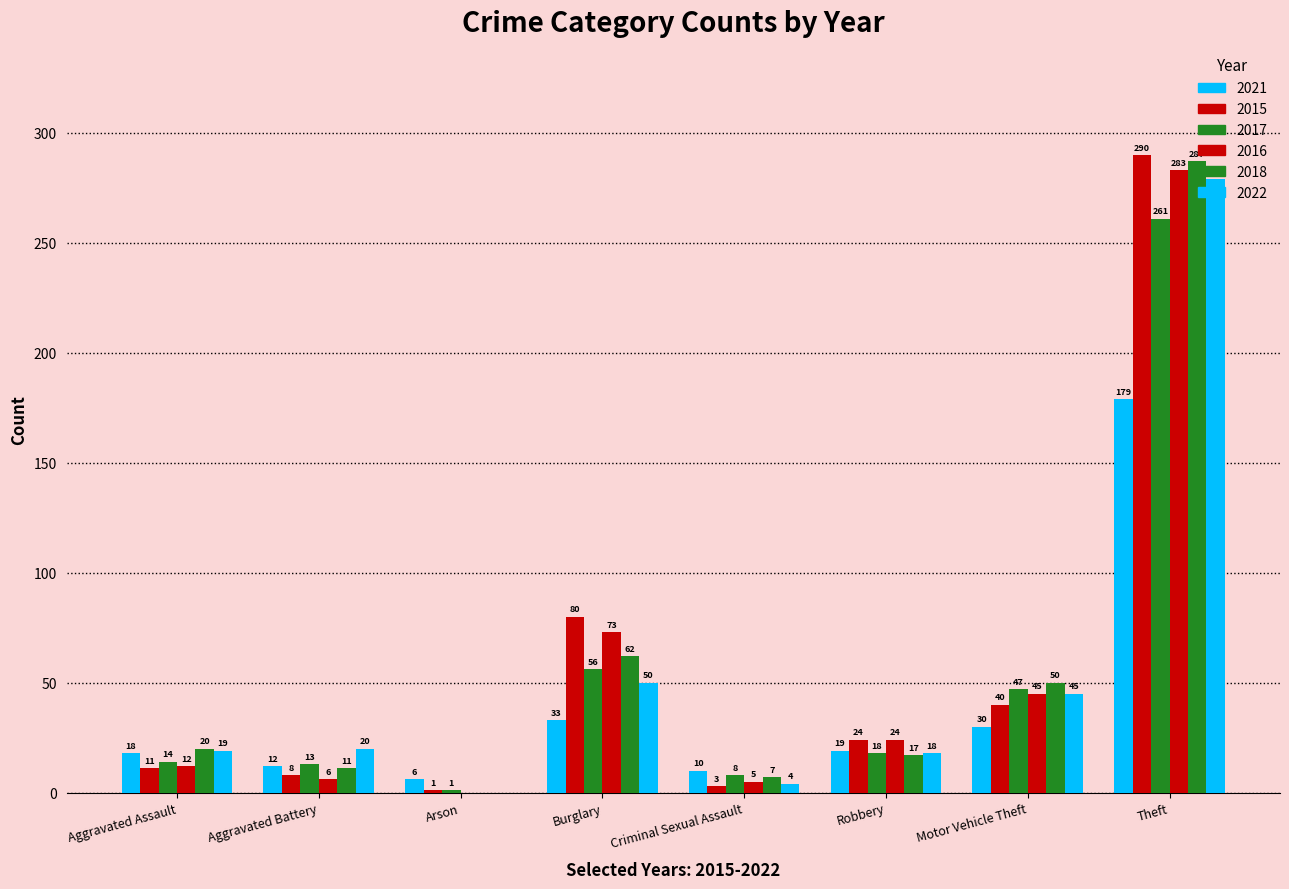

Reading left to right, list all the values displayed in this chart.

2021: Aggravated Assault=18	Aggravated Battery=12	Arson=6	Burglary=33	Criminal Sexual Assault=10	Robbery=19	Motor Vehicle Theft=30	Theft=179
2015: Aggravated Assault=11	Aggravated Battery=8	Arson=1	Burglary=80	Criminal Sexual Assault=3	Robbery=24	Motor Vehicle Theft=40	Theft=290
2017: Aggravated Assault=14	Aggravated Battery=13	Arson=1	Burglary=56	Criminal Sexual Assault=8	Robbery=18	Motor Vehicle Theft=47	Theft=261
2016: Aggravated Assault=12	Aggravated Battery=6	Arson=0	Burglary=73	Criminal Sexual Assault=5	Robbery=24	Motor Vehicle Theft=45	Theft=283
2018: Aggravated Assault=20	Aggravated Battery=11	Arson=0	Burglary=62	Criminal Sexual Assault=7	Robbery=17	Motor Vehicle Theft=50	Theft=287
2022: Aggravated Assault=19	Aggravated Battery=20	Arson=0	Burglary=50	Criminal Sexual Assault=4	Robbery=18	Motor Vehicle Theft=45	Theft=279